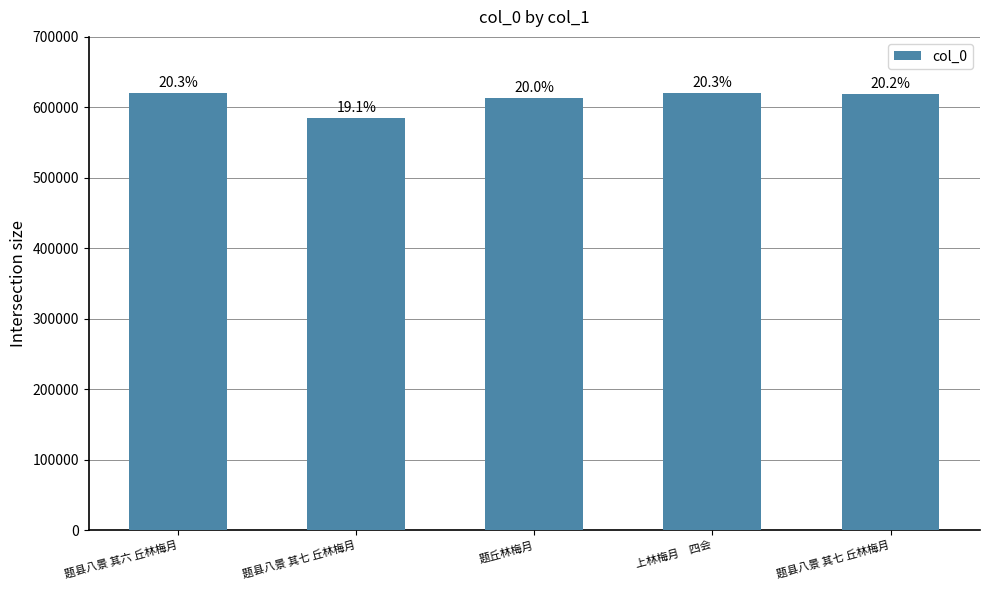

List the labels in order of value, largest first.

上林梅月　四会, 题县八景 其六 丘林梅月, 题县八景 其七 丘林梅月, 题丘林梅月, 题县八景 其七 丘林梅月